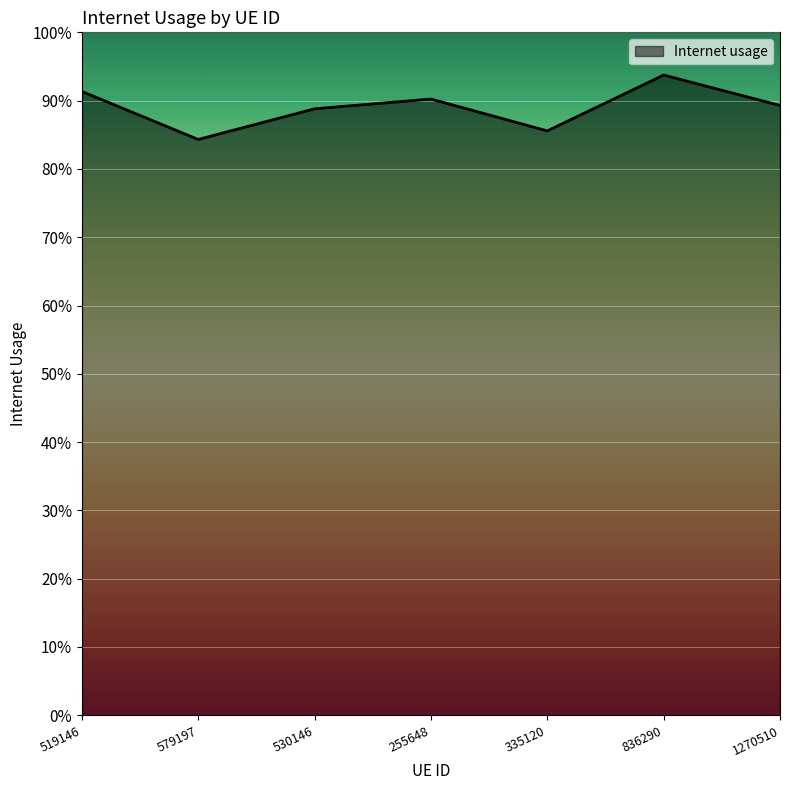

True or false: there are more than 1 points higher than both neighbors.

True